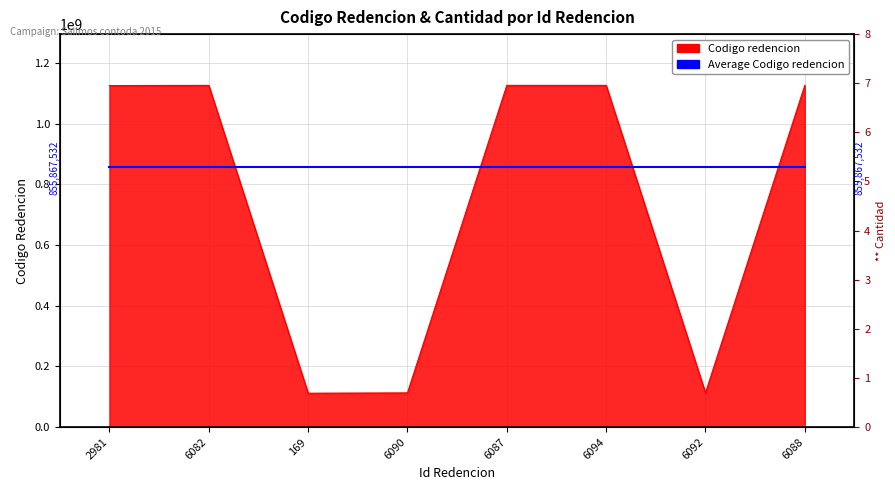

What is the label of the 6th point from the left?

6094